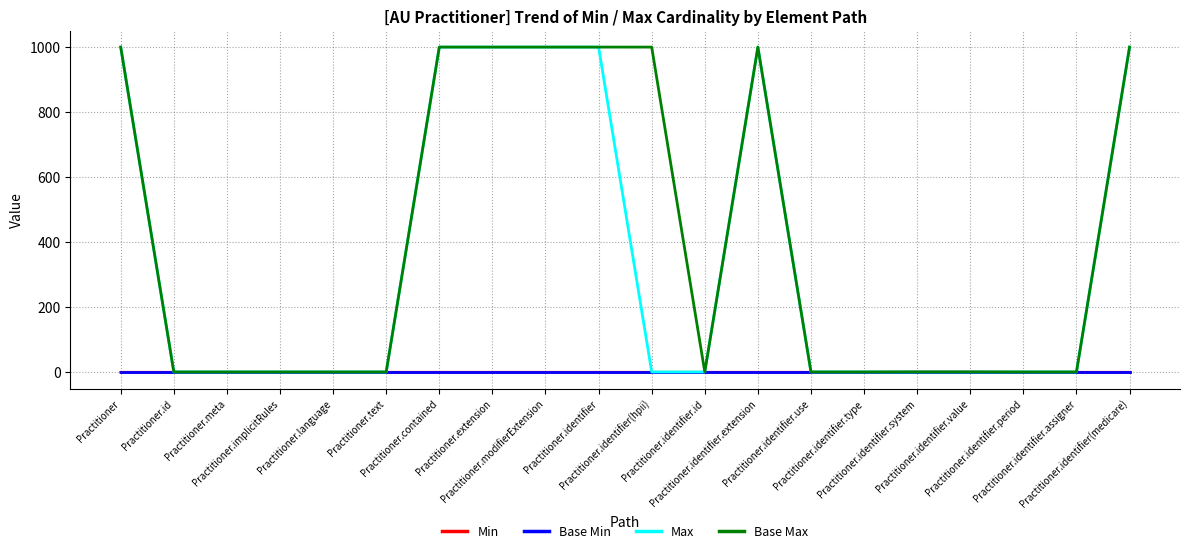

Which series has the largest total across all categories?

Base Max